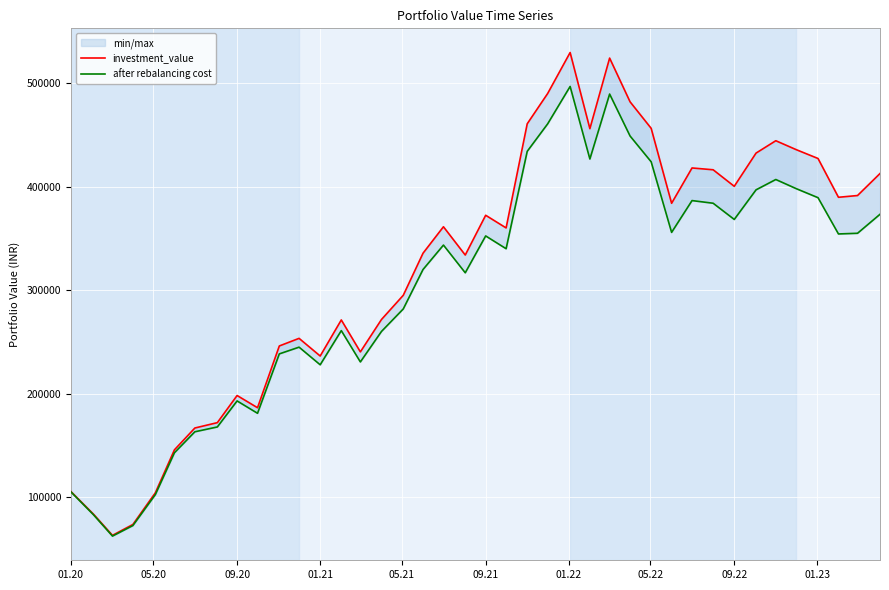

The investment_value series shows 190334.5 at 35. True or false?

False